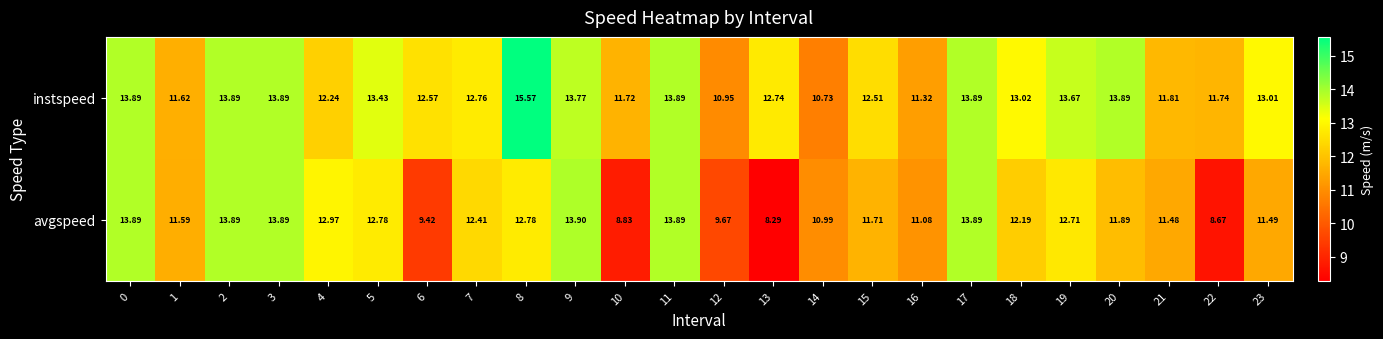

Which series has the largest range (max minus min)?

avgspeed